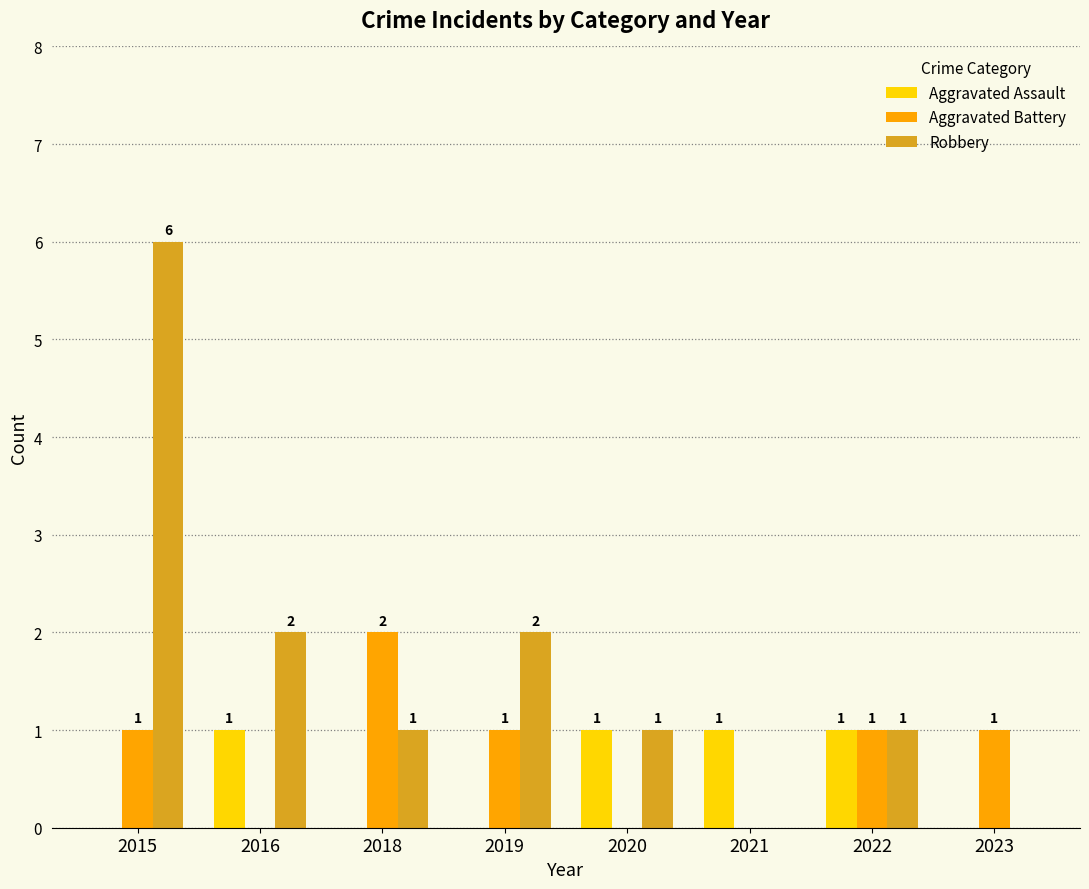

What is the sum of the Robbery values at 2020 and 2023?

1